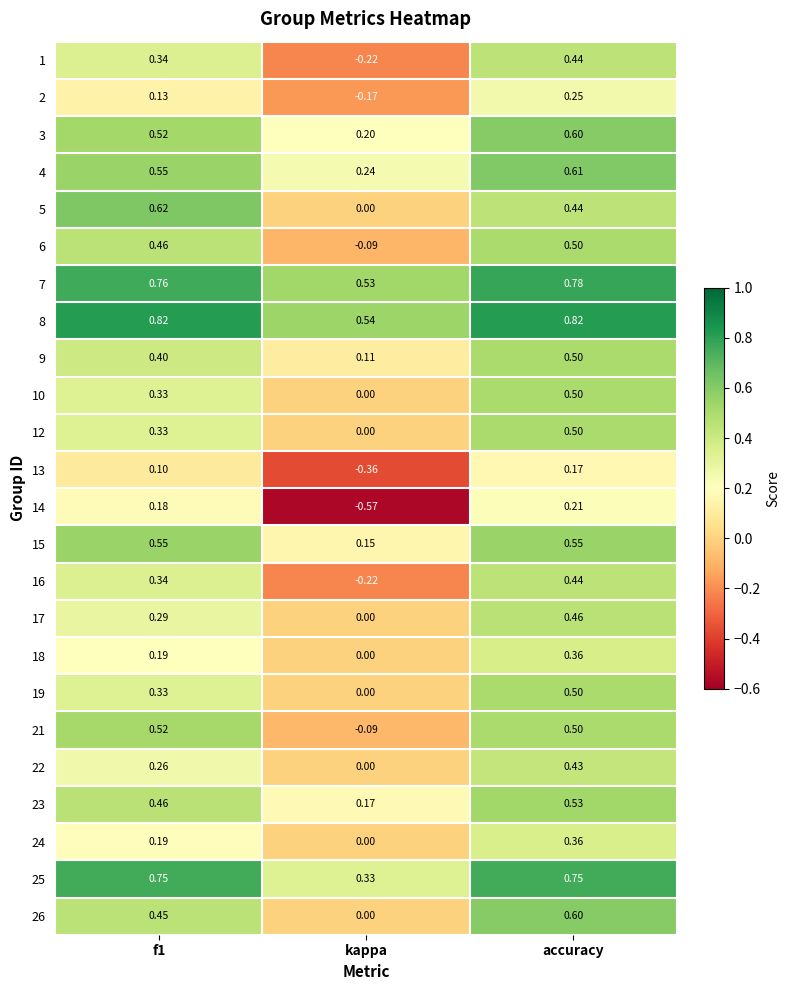

At which label does 16 reach its peak?

accuracy